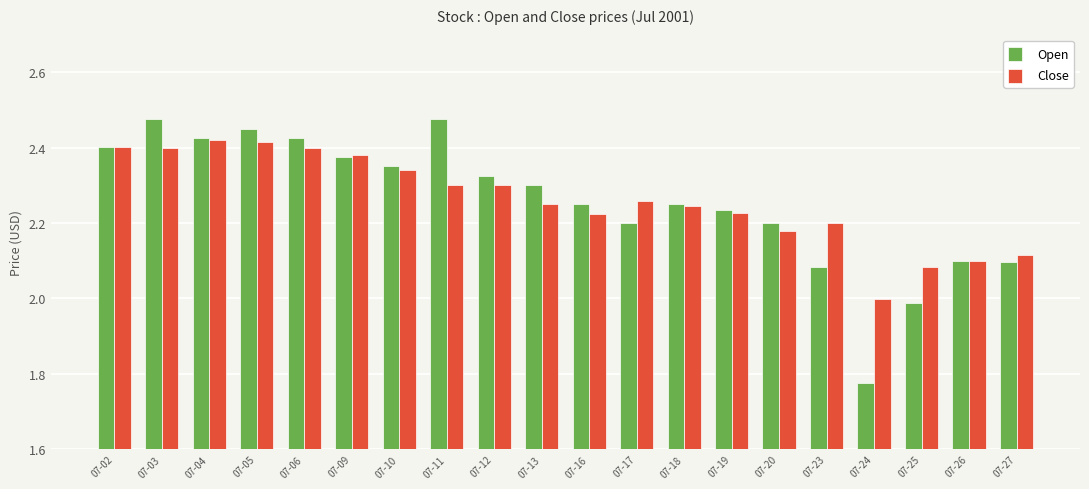

What is the sum of the Close values at 07-19 and 07-16?

4.5